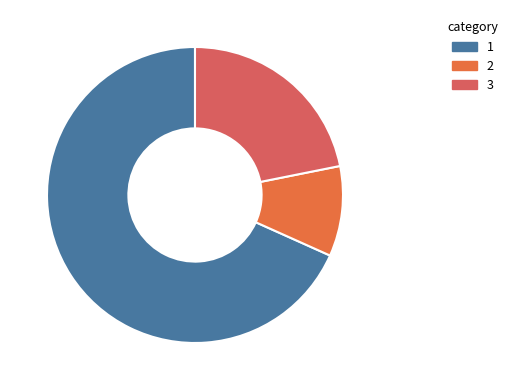

How many slices are in this pie chart?

3